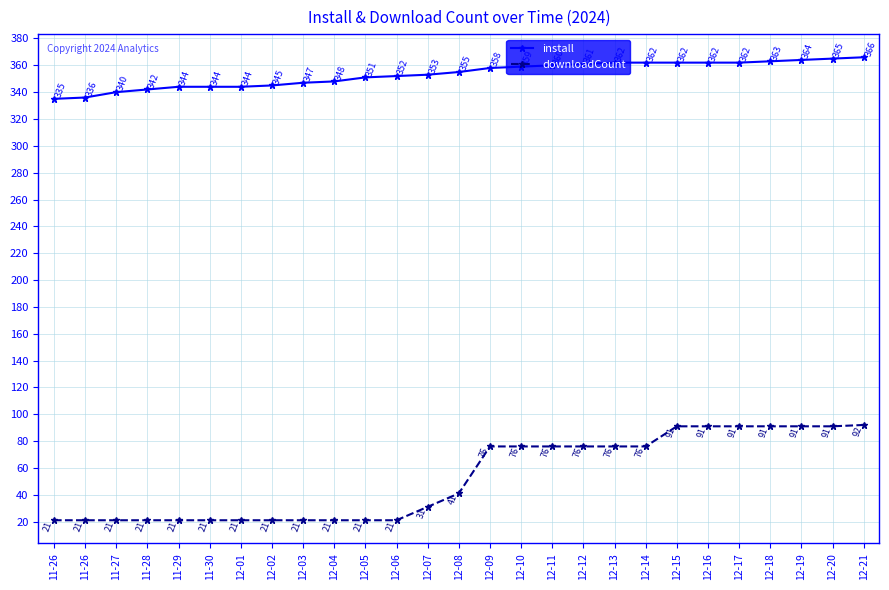

Read the downloadCount value at 11-27, to the nearest 10.

20